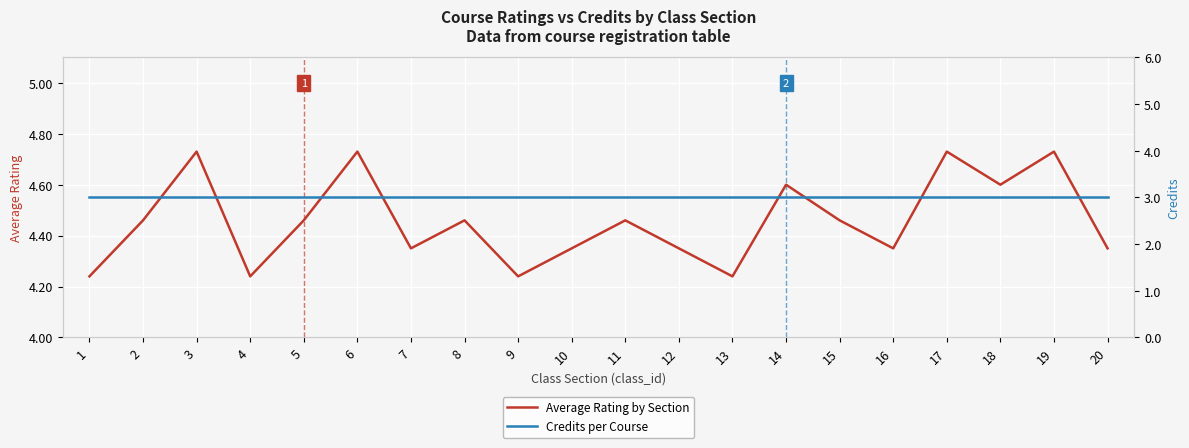

What are all the series names shown in the legend?

Average Rating by Section, Credits per Course